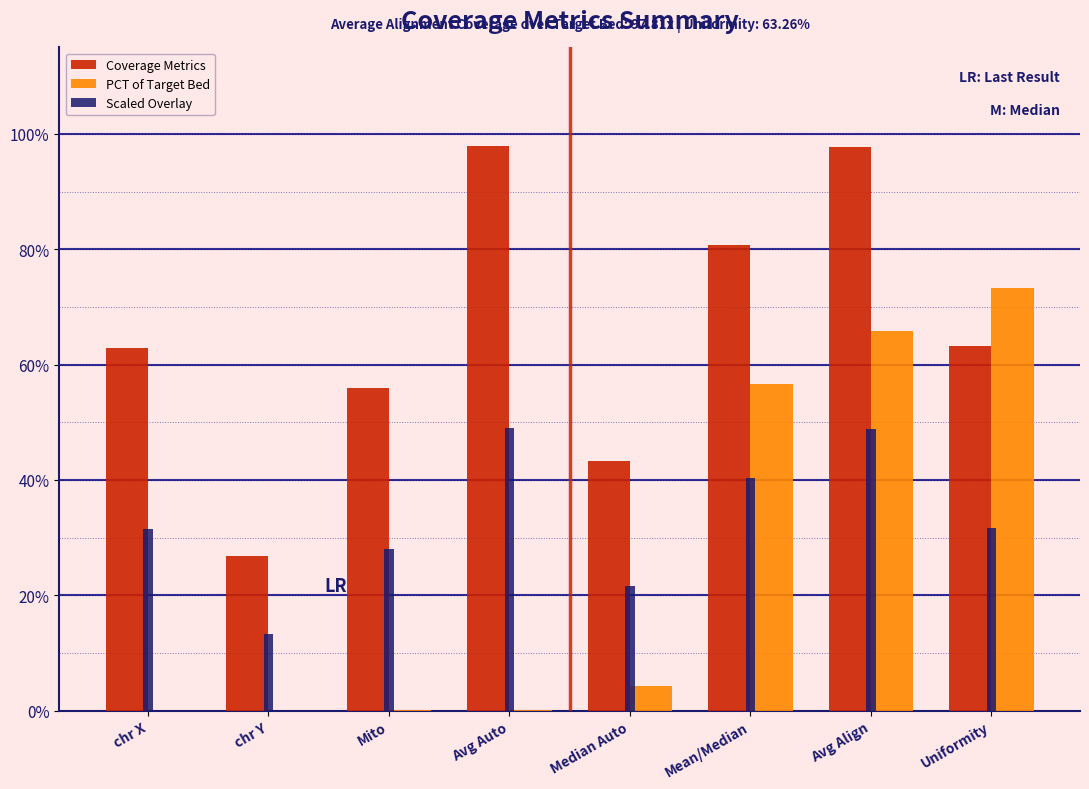

The value of Coverage Metrics at Avg Auto is 97.9. True or false?

True